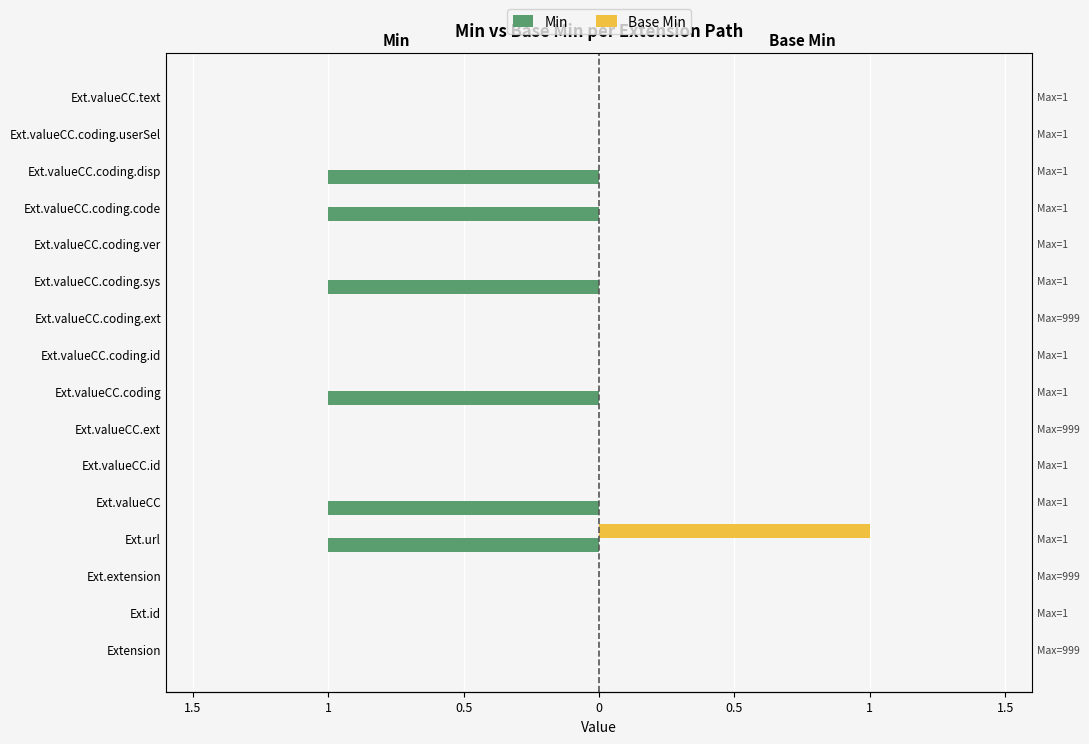

What is the highest value of the Base Min series?

1